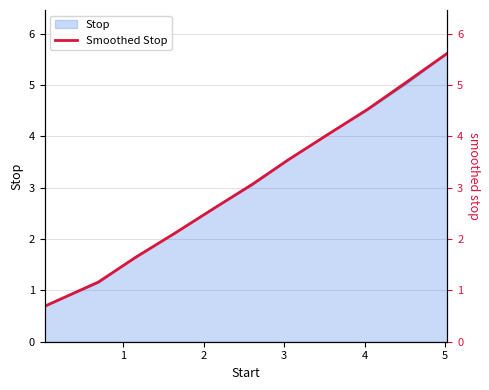

What is the lowest value of the Stop series?

0.7